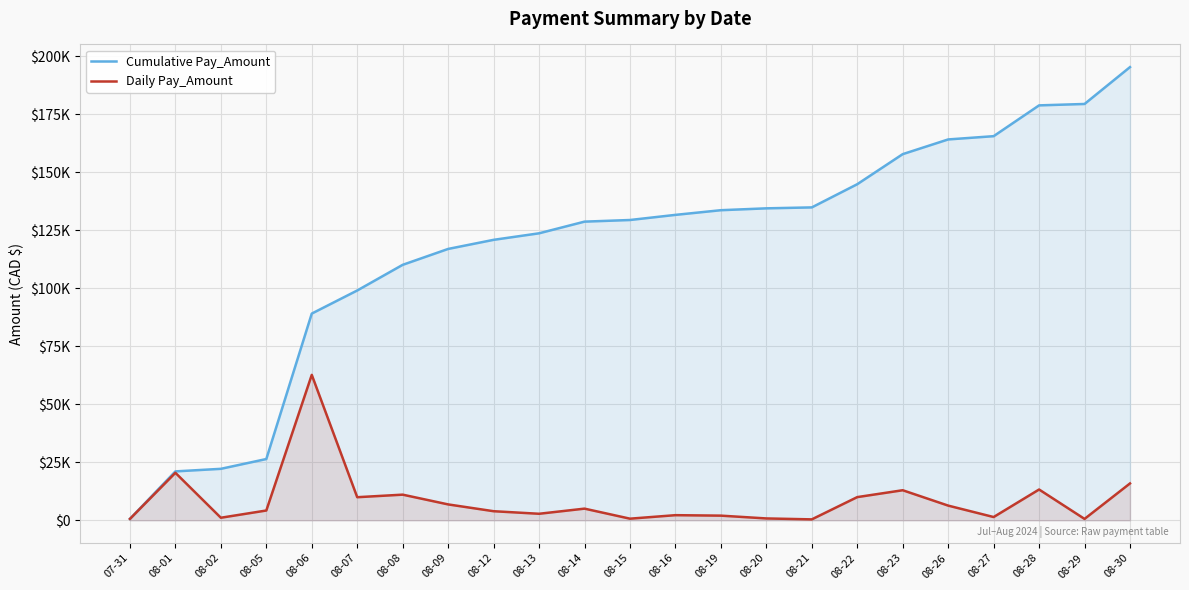

Reading left to right, extract all data points from this chart.

Cumulative Pay_Amount: 607.2	21088.5	22195.2	26420.5	89127.4	99087.1	110146.2	117000.0	120920.4	123737.3	128767.4	129471.7	131685.0	133697.0	134501.8	134904.2	144904.2	157867.7	164205.7	165614.1	178893.7	179497.4	195392.6
Daily Pay_Amount: 607.2	20481.3	1106.6	4225.3	62706.9	9959.7	11059.1	6852.7	3920.4	2816.9	5030.2	704.2	2213.3	2012.1	804.8	402.4	10000.0	12963.4	6338.0	1408.4	13279.6	603.6	15895.3